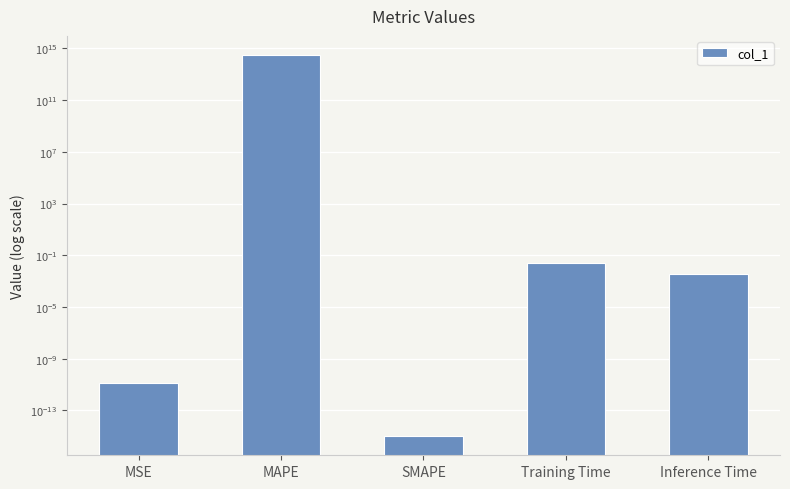

What is the label of the 4th bar from the left?

Training Time